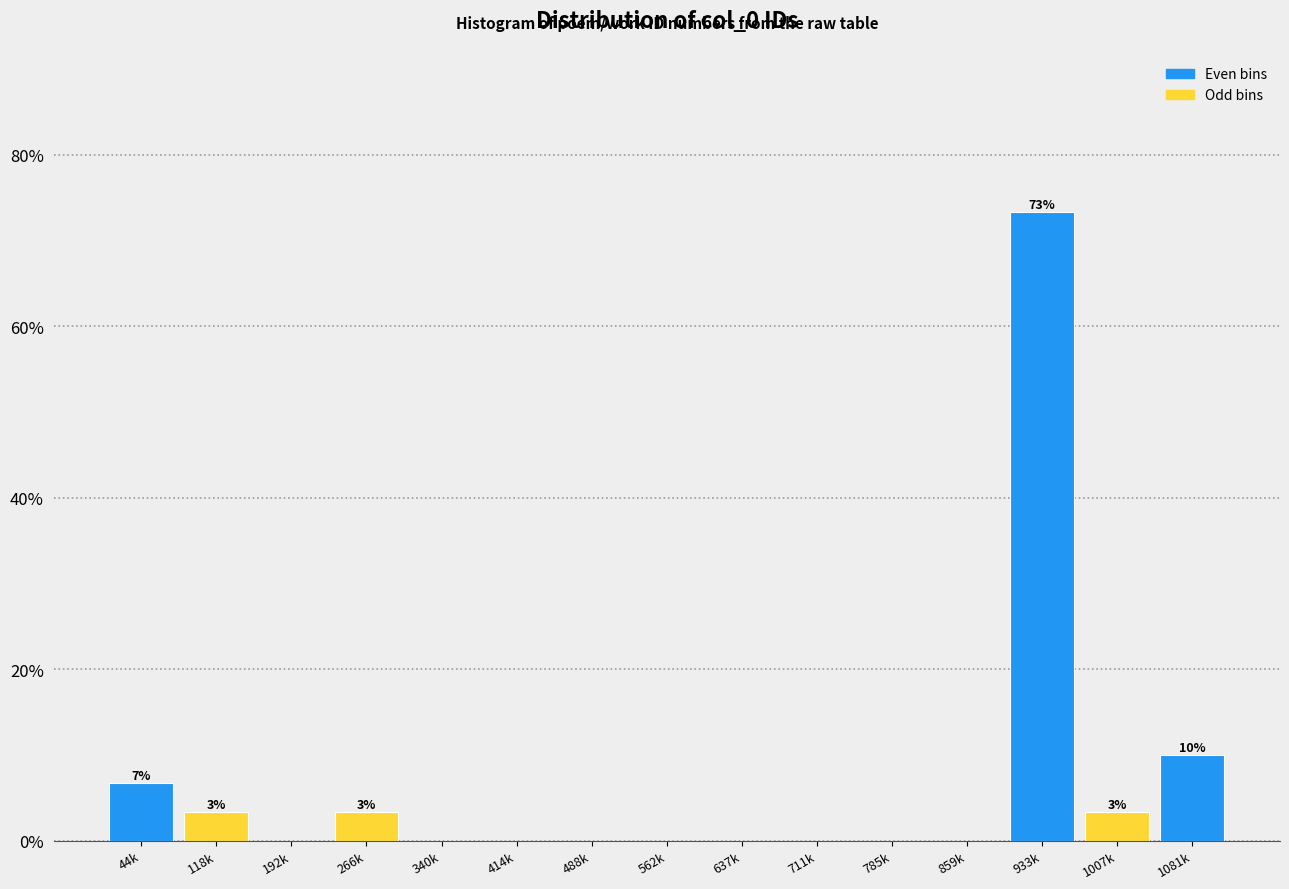

Reading left to right, transcribe all the data shown in this chart.

44k=6.7	118k=3.3	192k=0.0	266k=3.3	340k=0.0	414k=0.0	488k=0.0	562k=0.0	637k=0.0	711k=0.0	785k=0.0	859k=0.0	933k=73.3	1007k=3.3	1081k=10.0